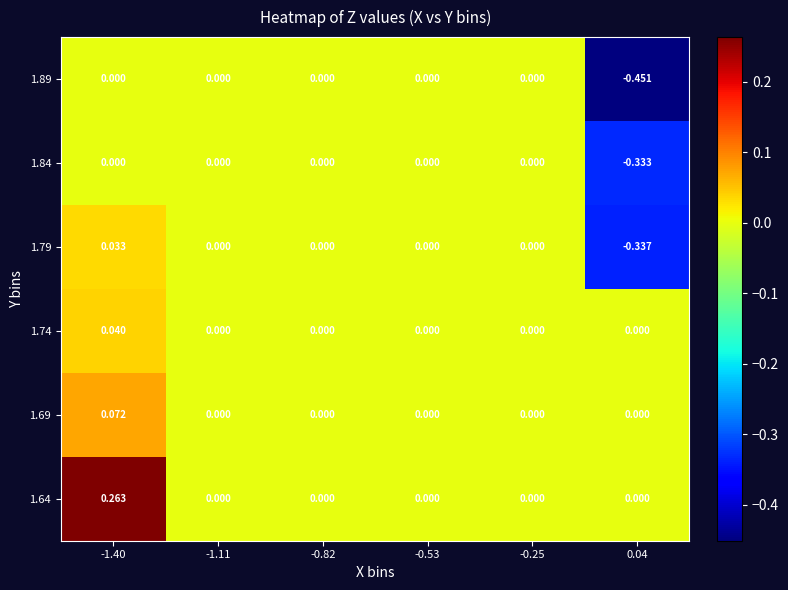

How many positive values does the 1.64 series have?

1